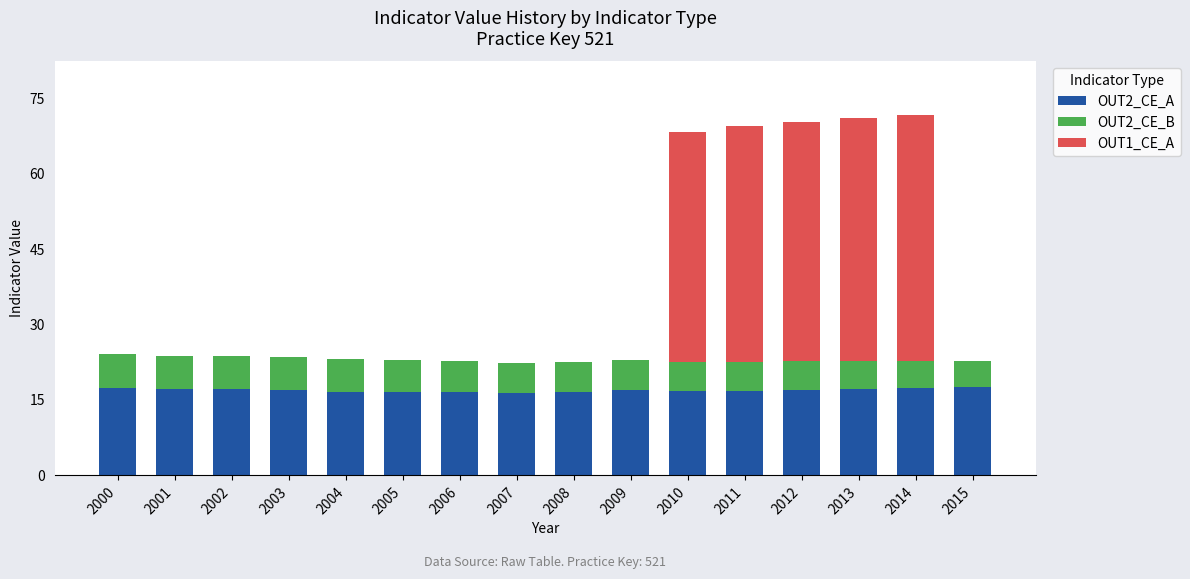

What is the highest value of the OUT2_CE_A series?

17.5